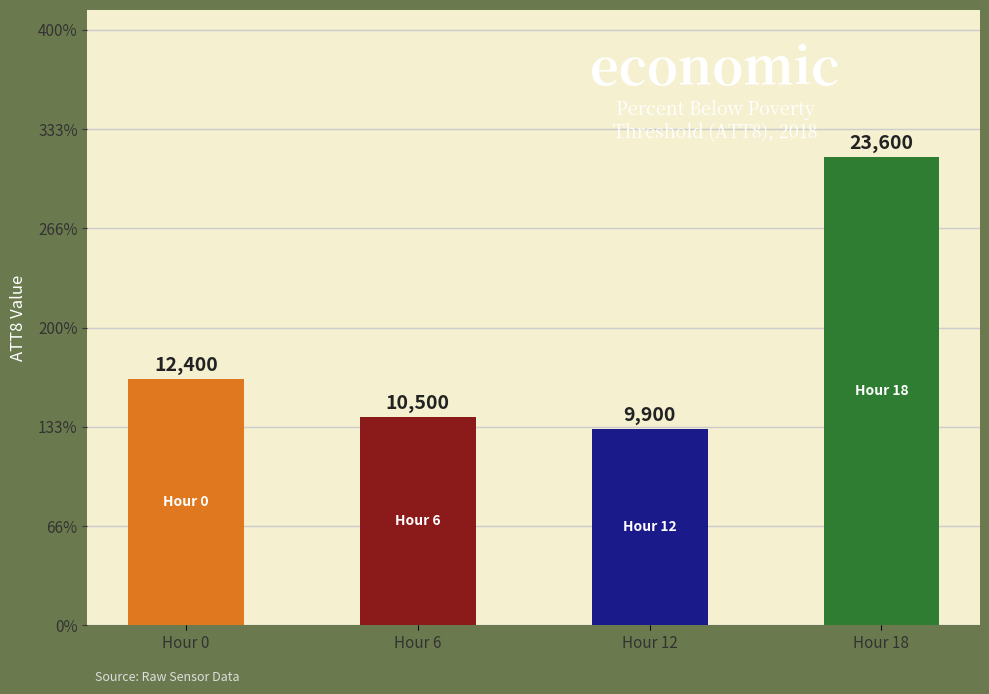

What is the change in value from Hour 6 to Hour 12?

-600